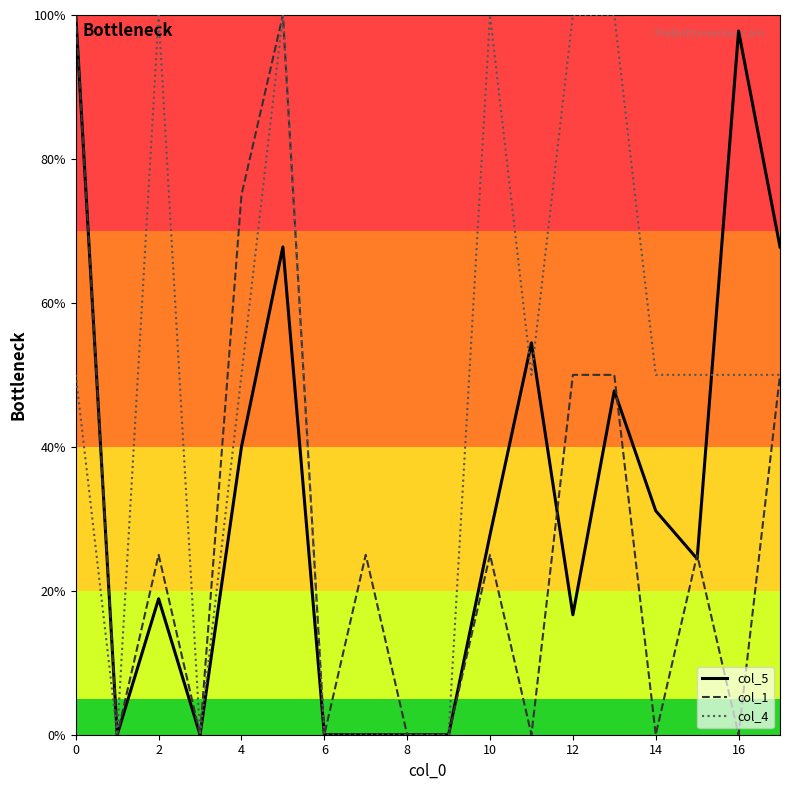

List the series in order of their overall mean, lowest first.

col_1, col_5, col_4